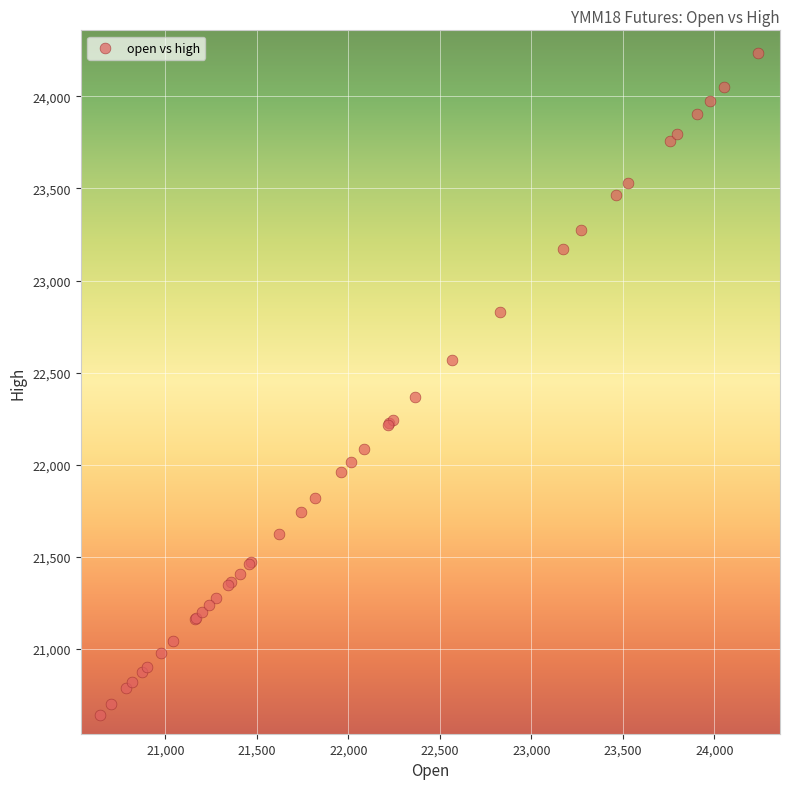

What Y value in the scatter plot is closest to 22439?

22364.7